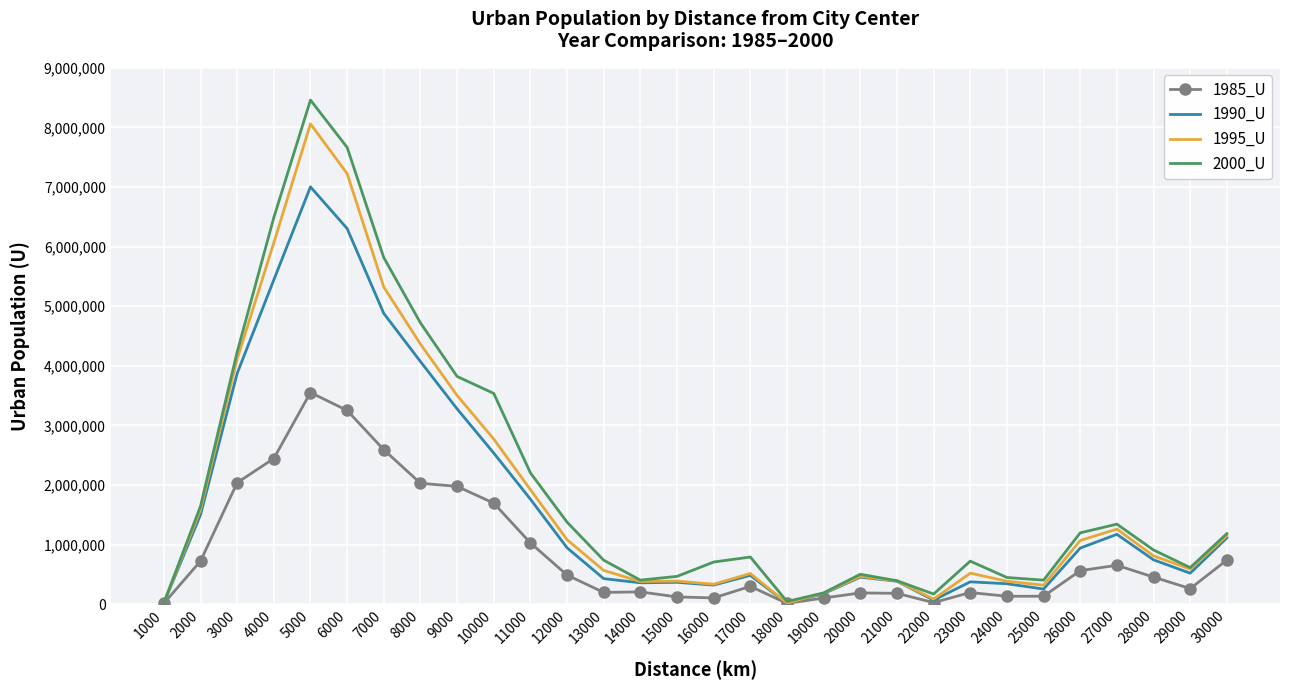

Rank the series by their average value, from highest to lowest.

2000_U, 1995_U, 1990_U, 1985_U